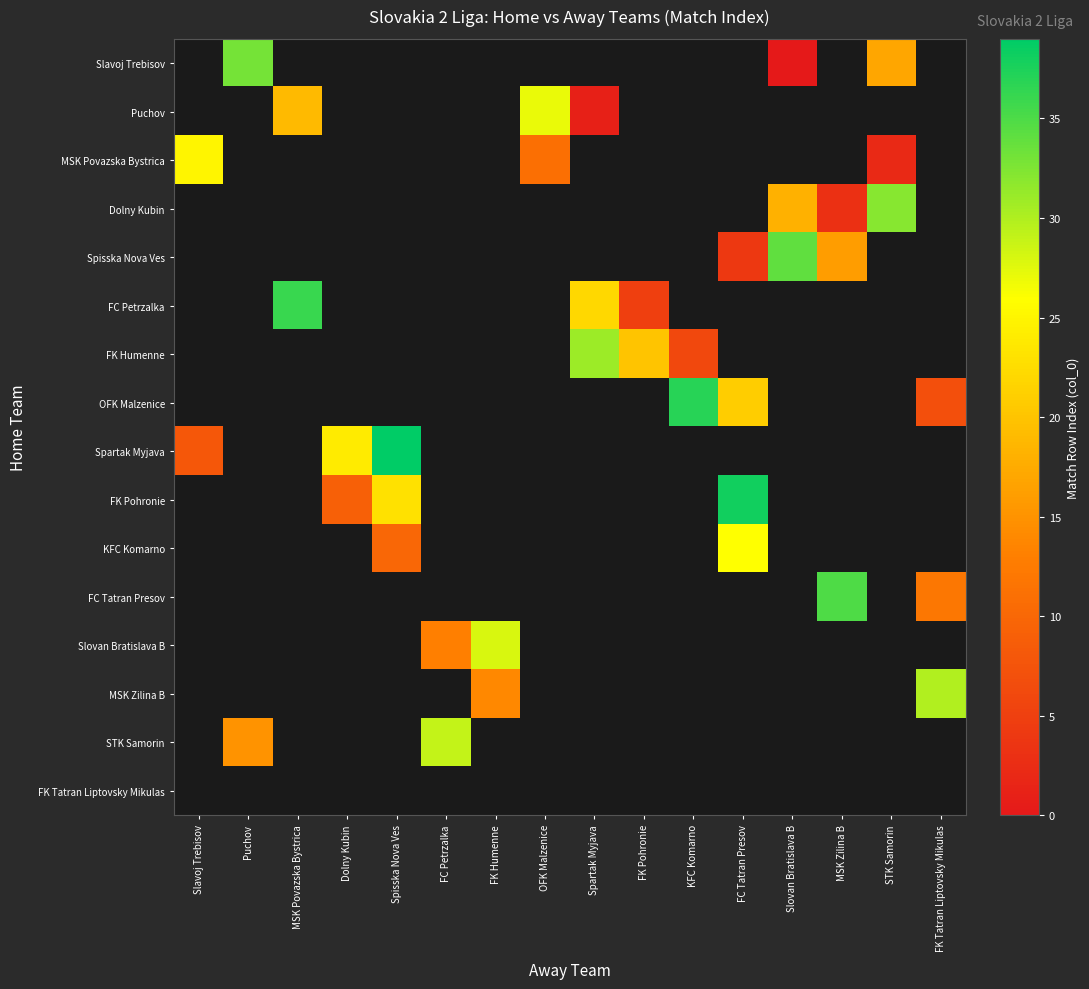

At Slavoj Trebisov, list the series in order from smallest to largest.

Slavoj Trebisov, Puchov, MSK Povazska Bystrica, Dolny Kubin, Spisska Nova Ves, FC Petrzalka, FK Humenne, OFK Malzenice, Spartak Myjava, FK Pohronie, KFC Komarno, FC Tatran Presov, Slovan Bratislava B, MSK Zilina B, STK Samorin, FK Tatran Liptovsky Mikulas